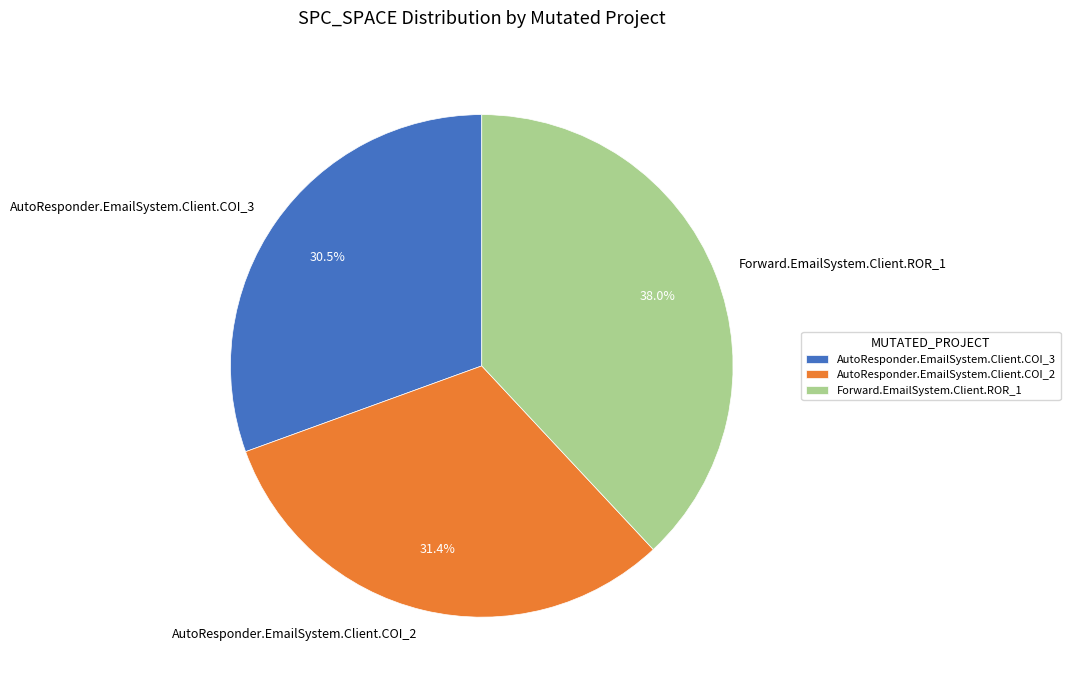

Does AutoResponder.EmailSystem.Client.COI_3 account for over 50% of the chart?

No